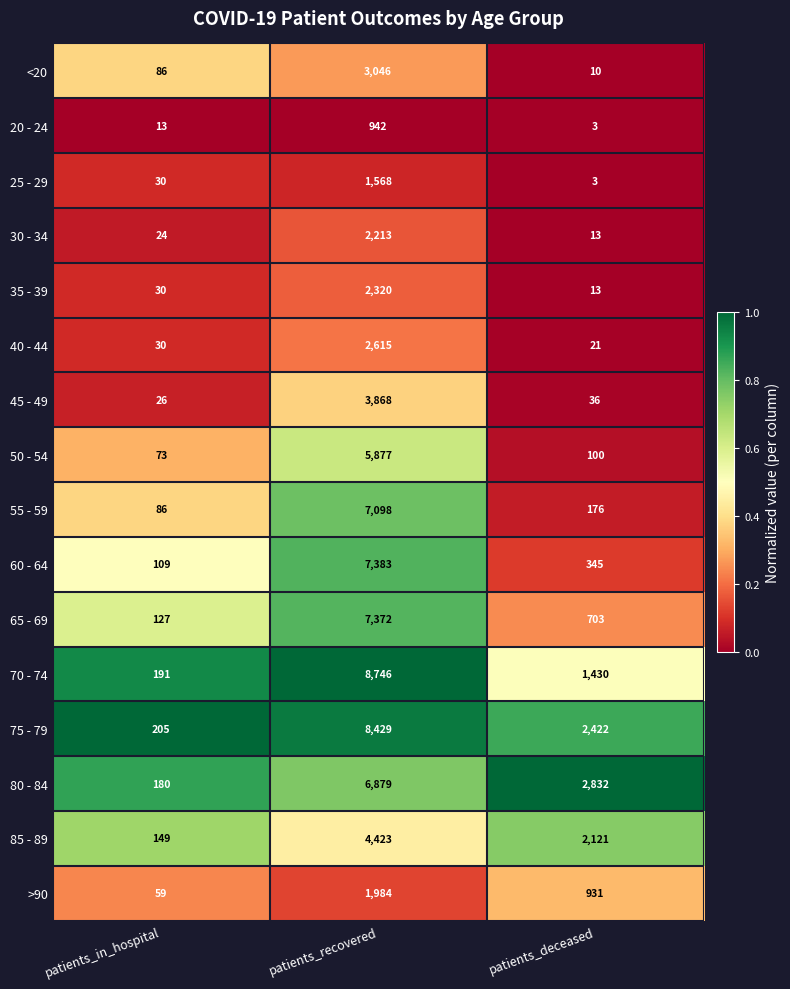

Which series has the largest range (max minus min)?

70 - 74